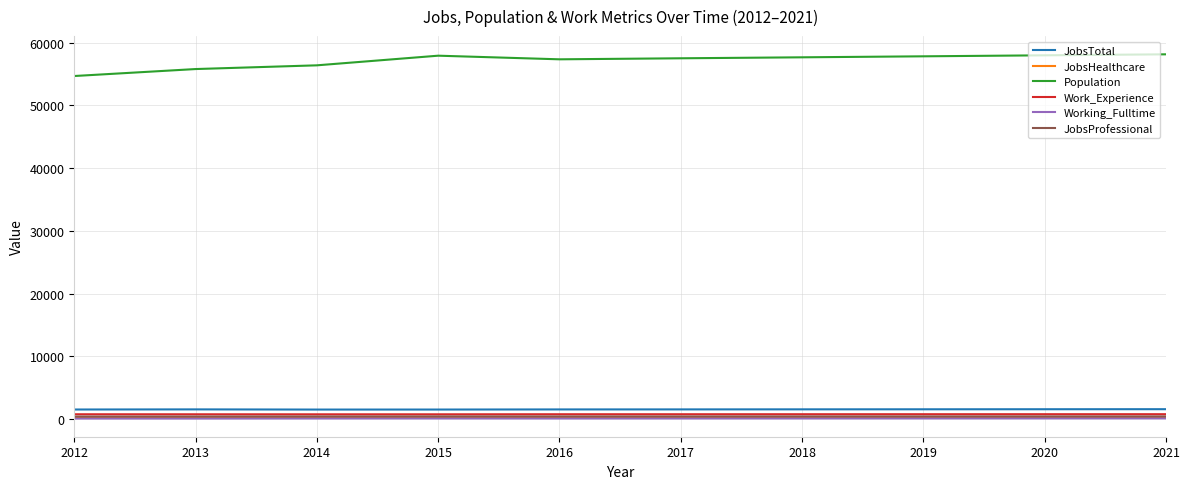

Is the value of JobsProfessional at 2012 greater than the value of Population at 2016?

No